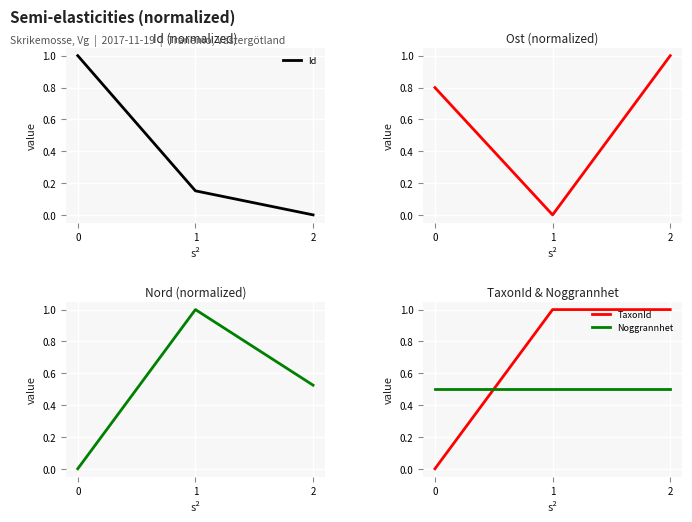

The value of Noggrannhet at 1 is 0.5. True or false?

True